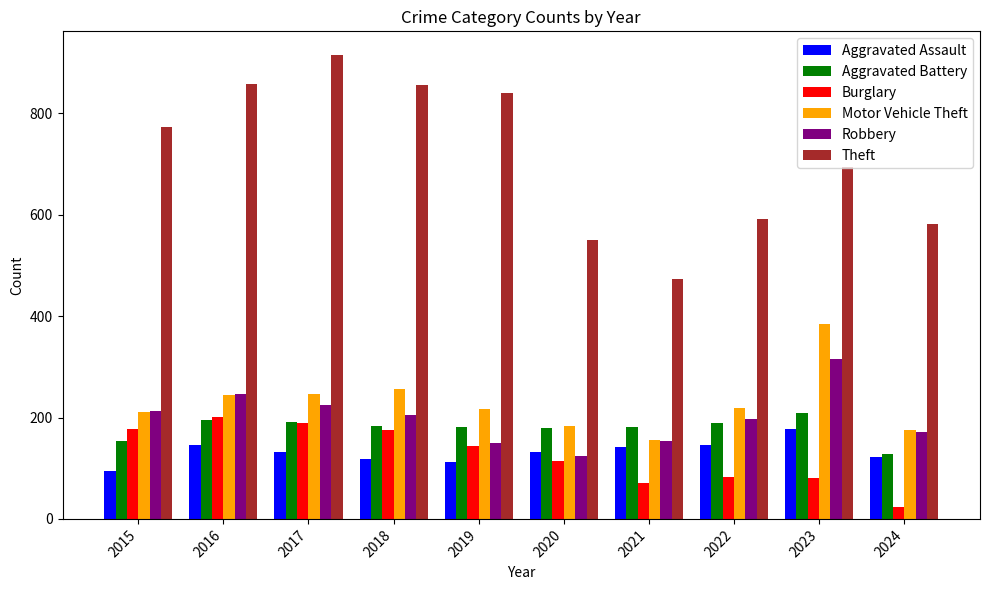

How many data points in Burglary are less than 143?

5